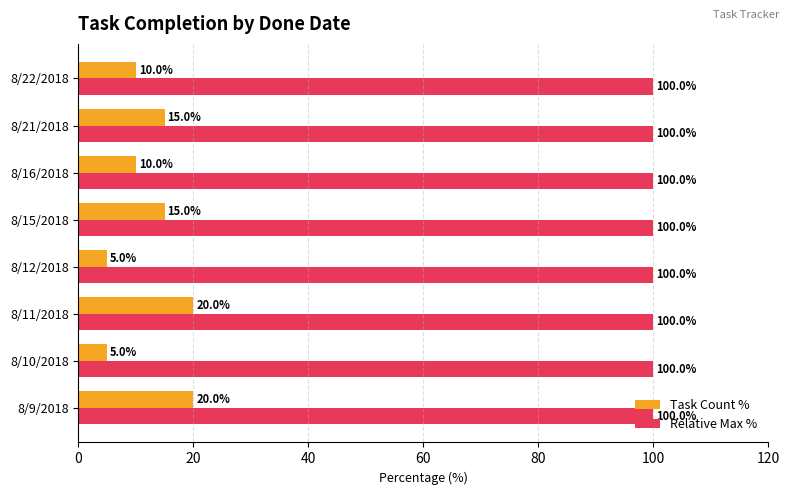

What is the difference between the maximum and second lowest values in the Task Count % series?

15